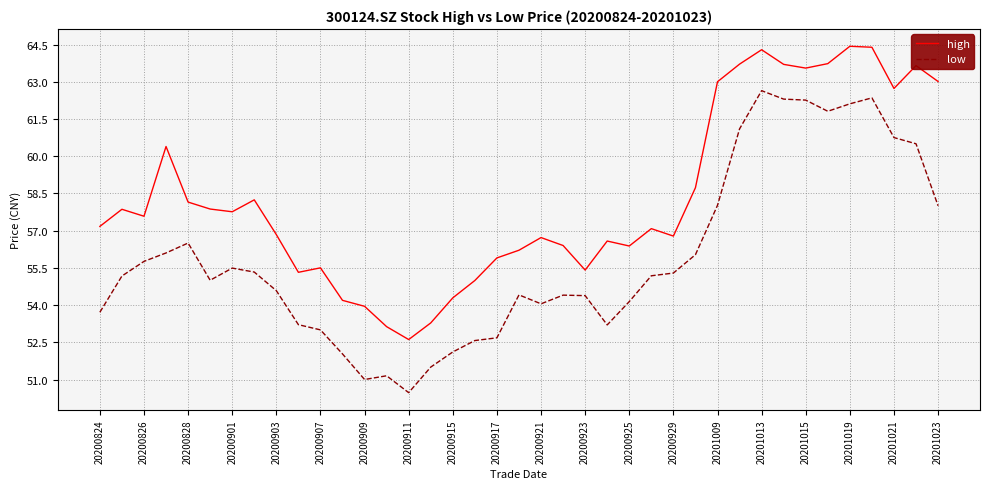

Does the chart have visible grid lines?

Yes